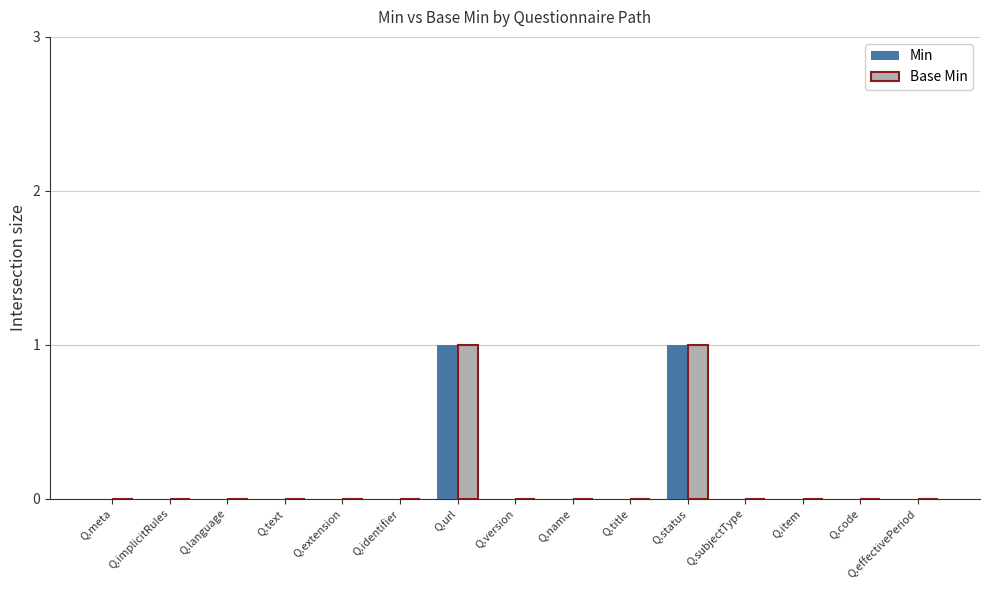

The value of Min at Q.title is 0. True or false?

True